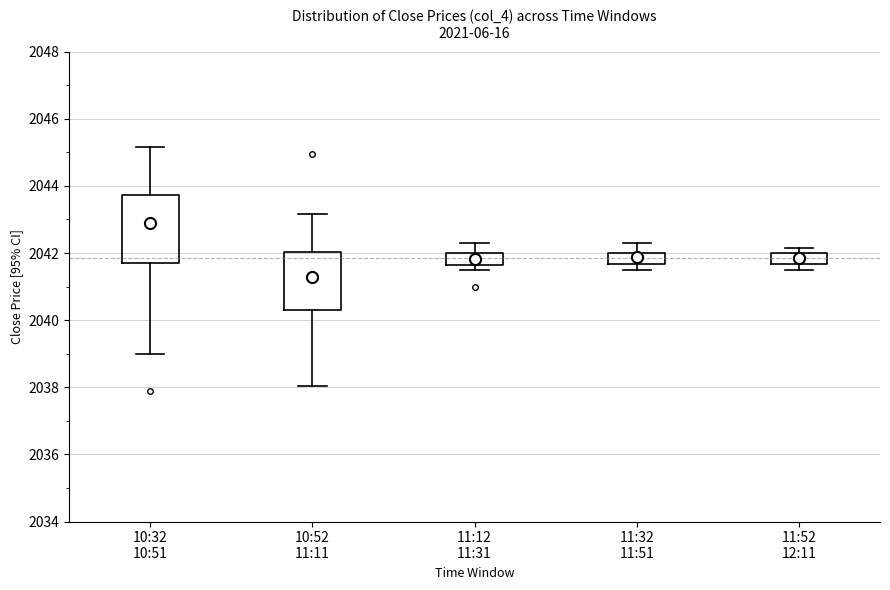

Which box's median line is the lowest?

10:52 11:11